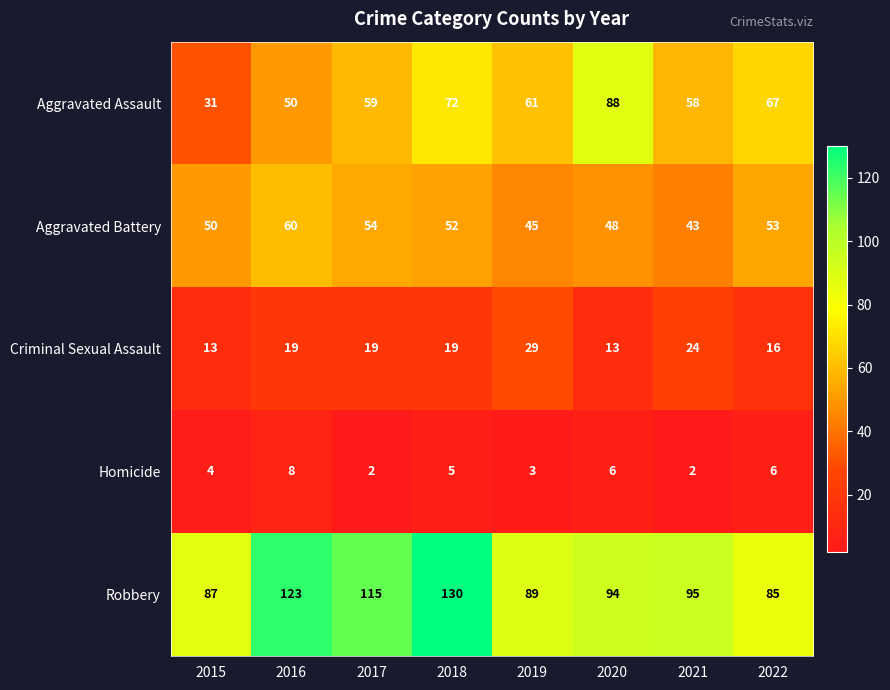

How many series are shown in this chart?

5